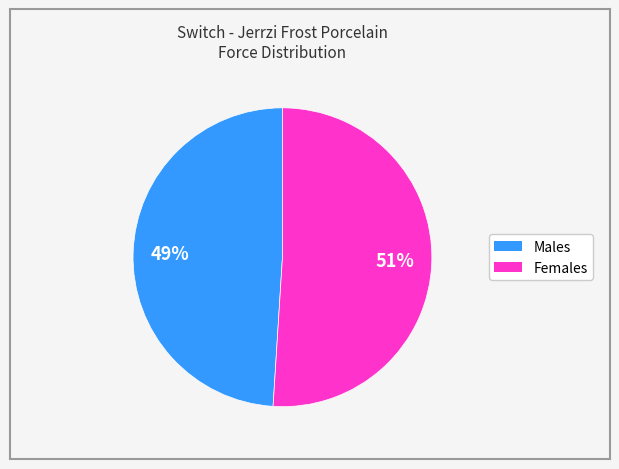

To the nearest percent, what is the average slice percentage?

50%